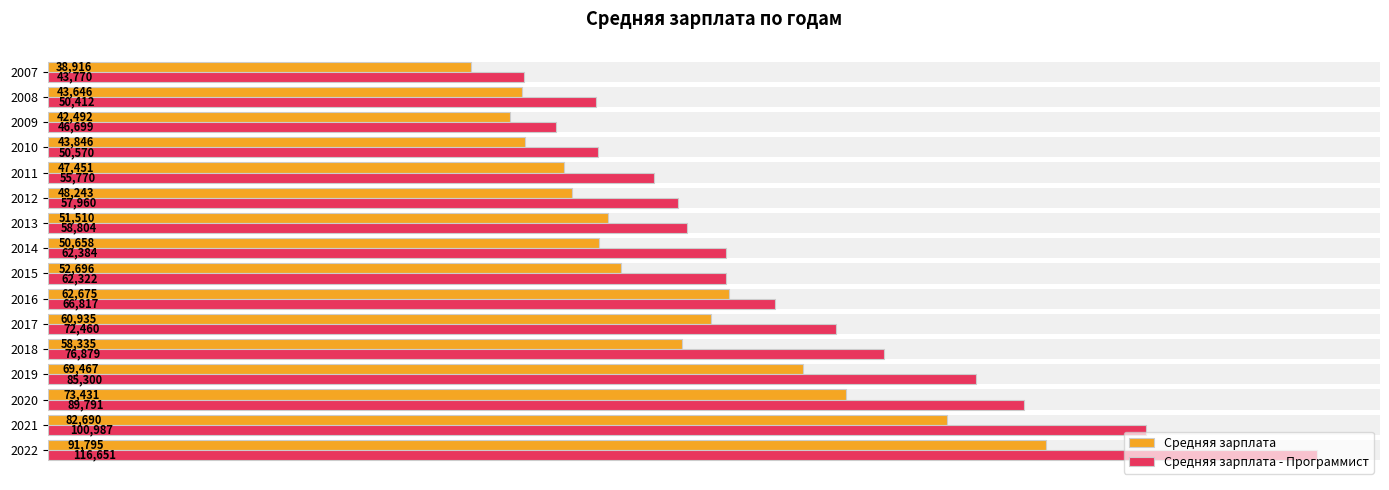

Which series has the widest spread of values?

Средняя зарплата - Программист